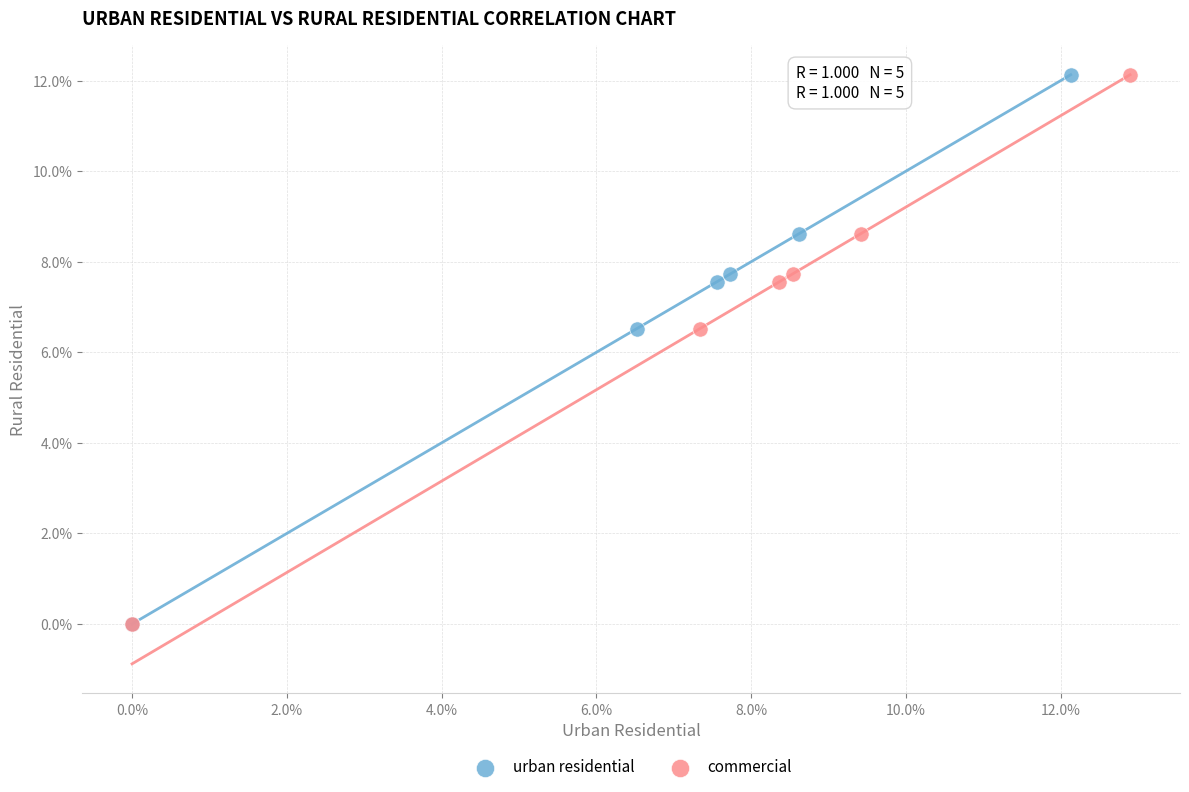

What are all the series names shown in the legend?

urban residential, commercial